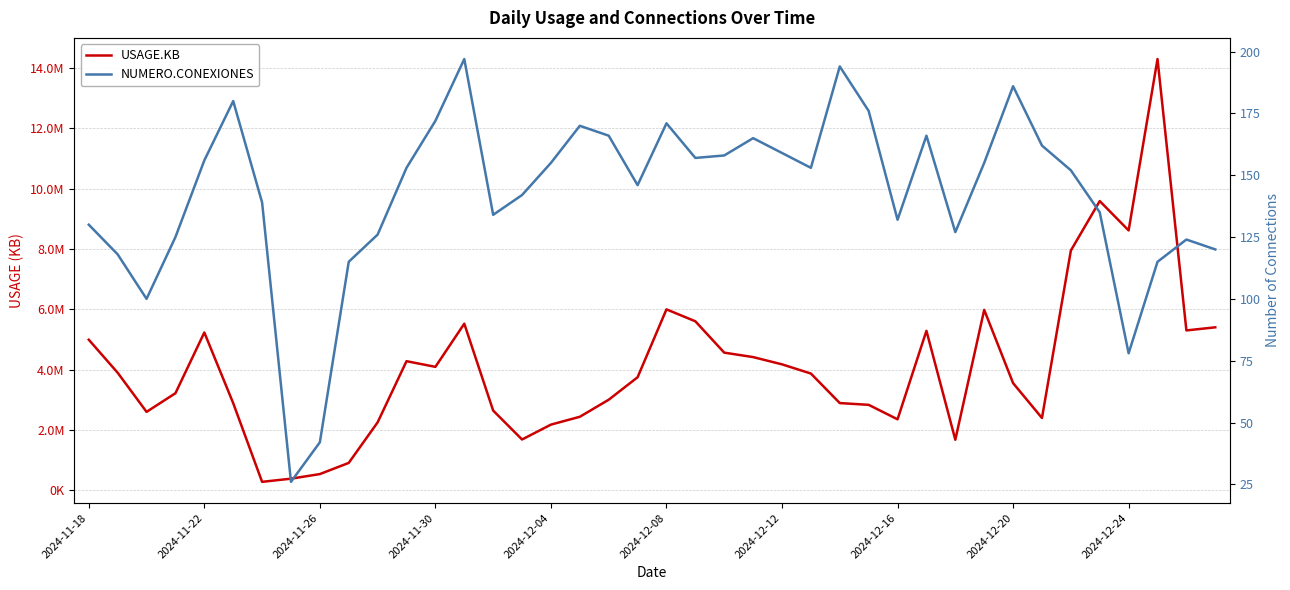

What is the minimum value for NUMERO.CONEXIONES?

26